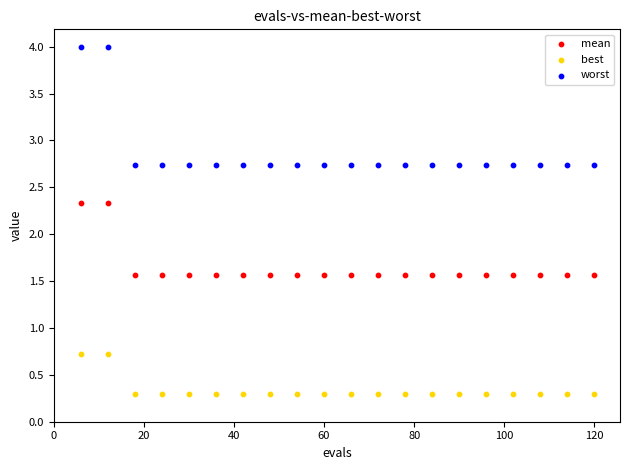

Across all data points, what is the range of Y values (max minus min)?

3.7